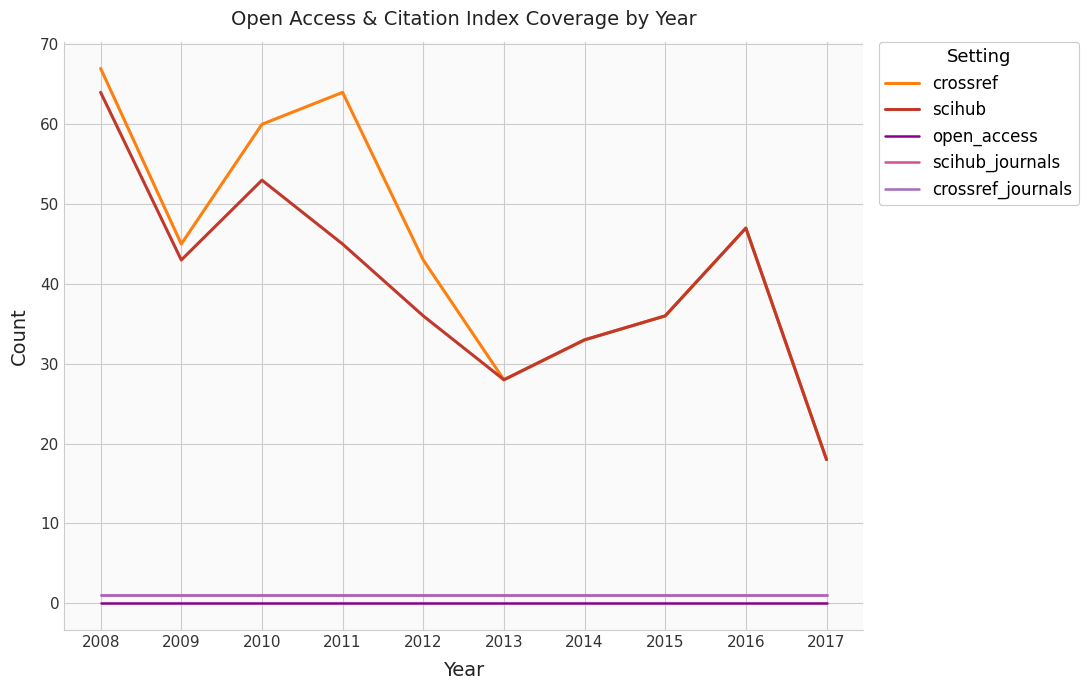

What is the total value across all series at 2016?

96